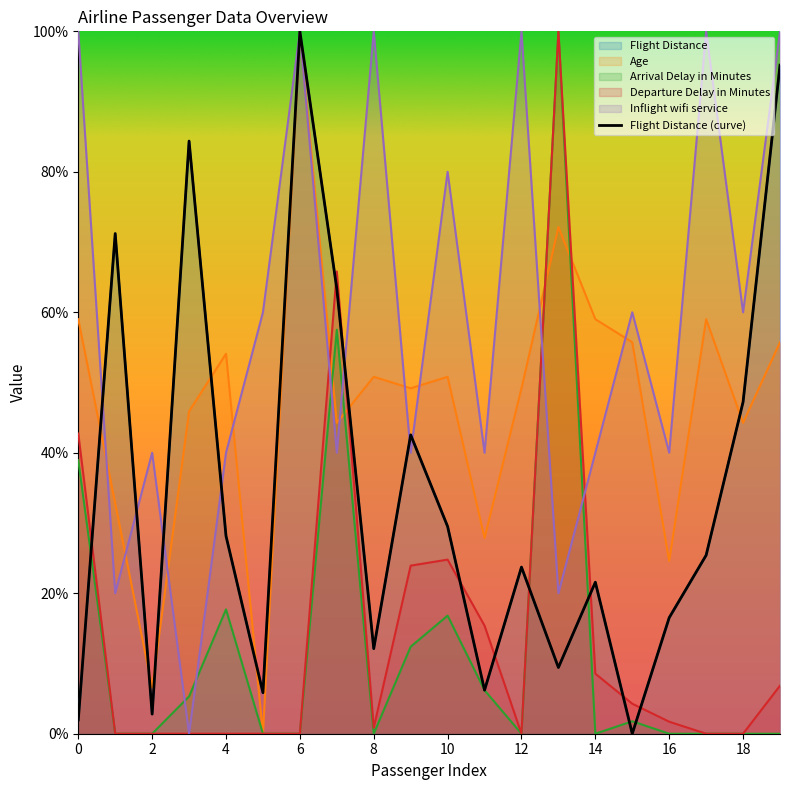

Where is the first local minimum for Flight Distance?

2